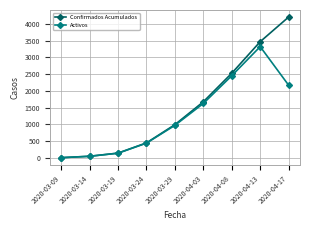

At which category is the sum across all series the highest?

2020-04-13